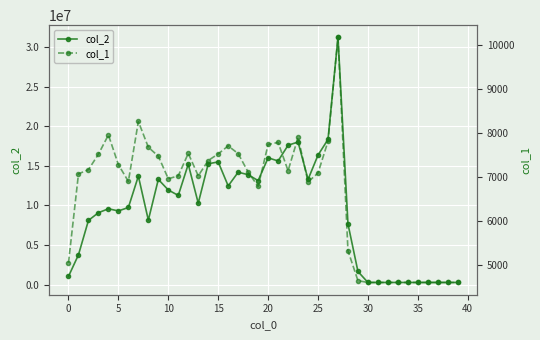

What is the maximum value for col_1?

10176